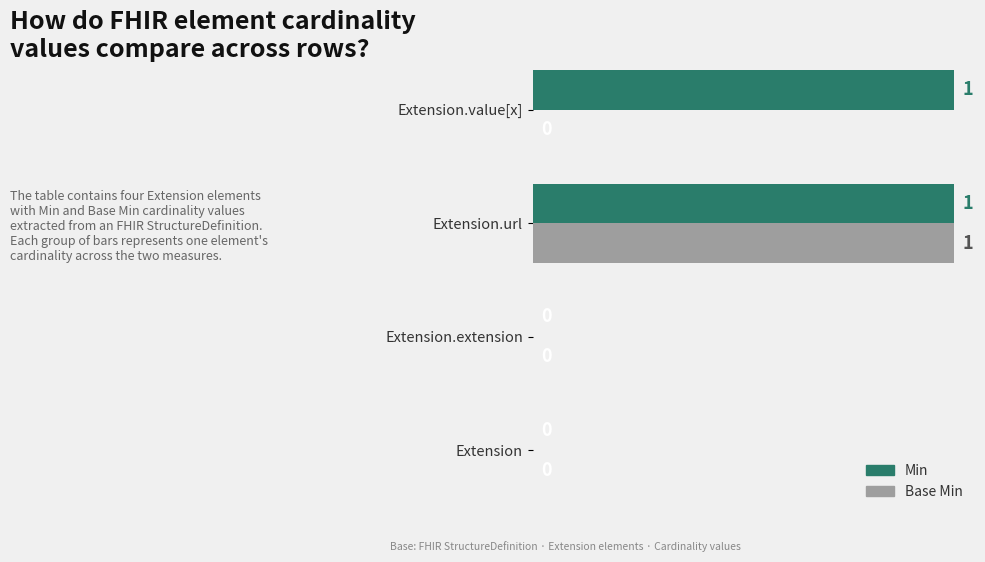

At which category is the sum across all series the highest?

Extension.url